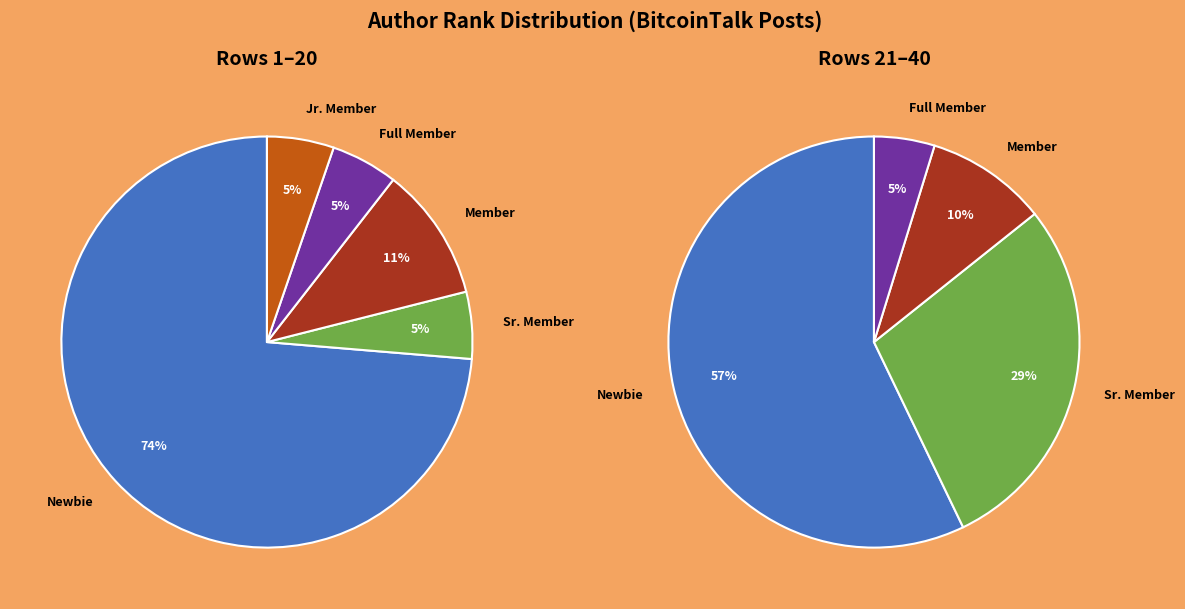

What is the majority slice?

Newbie